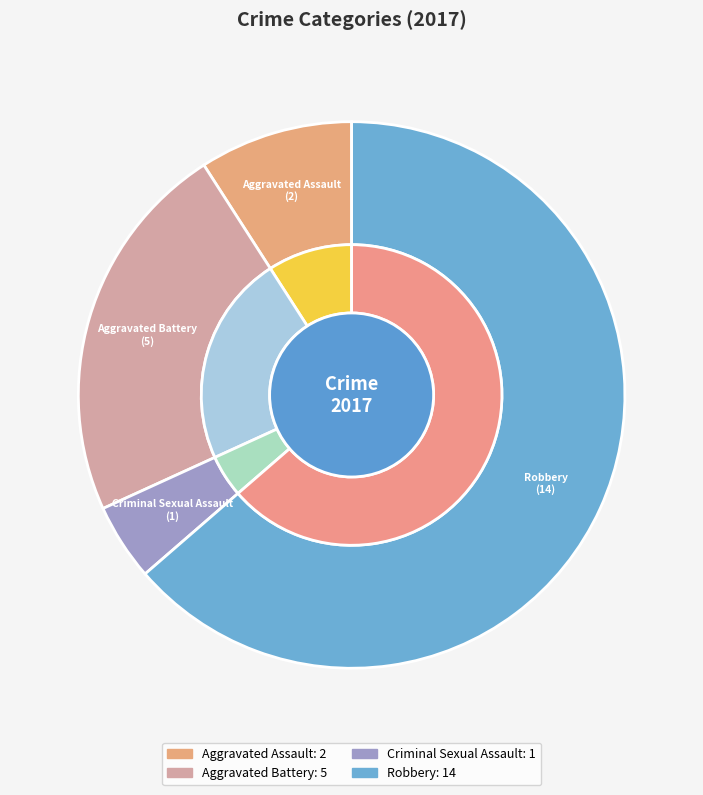

Is there a majority slice in this chart?

Yes